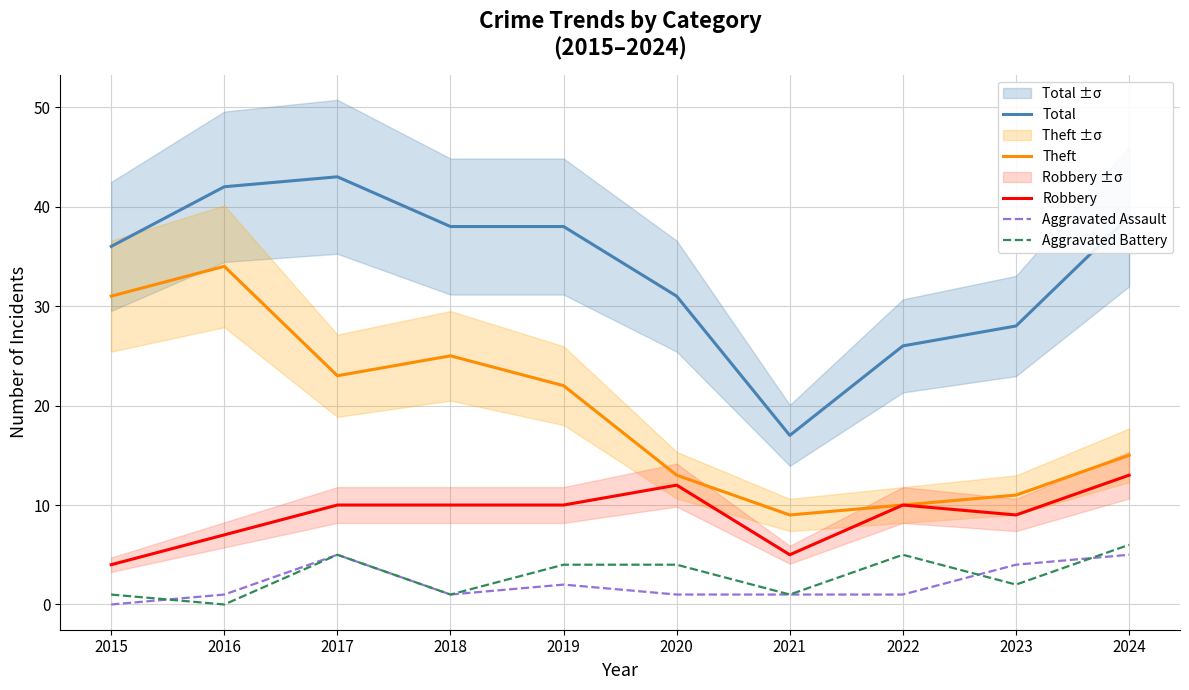

How many interior local valleys does the Aggravated Assault series have?

1